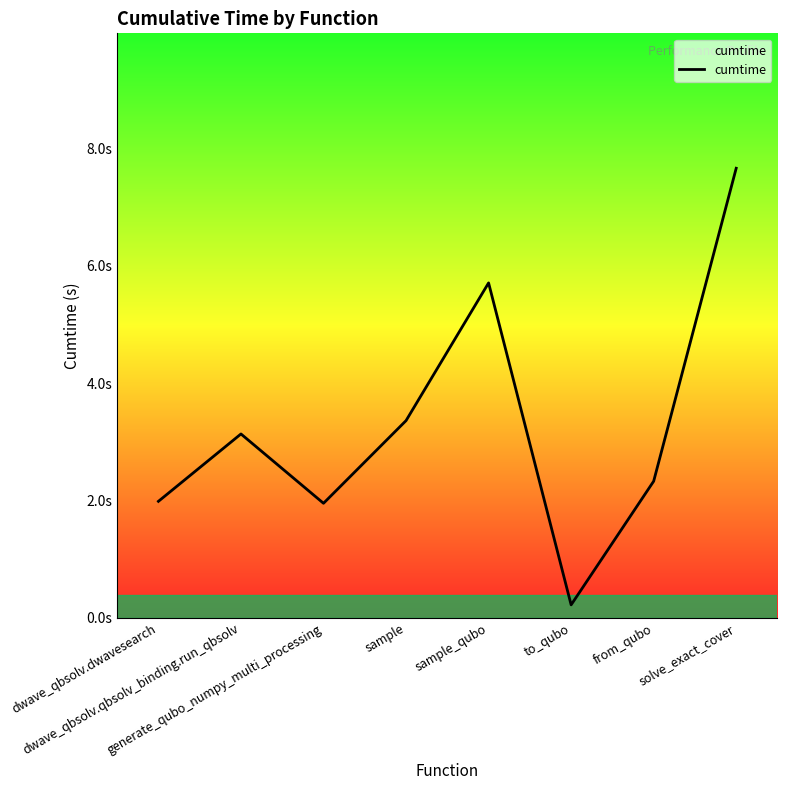

Rank the categories by value from highest to lowest.

solve_exact_cover, sample_qubo, sample, dwave_qbsolv.qbsolv_binding.run_qbsolv, from_qubo, dwave_qbsolv.dwavesearch, generate_qubo_numpy_multi_processing, to_qubo